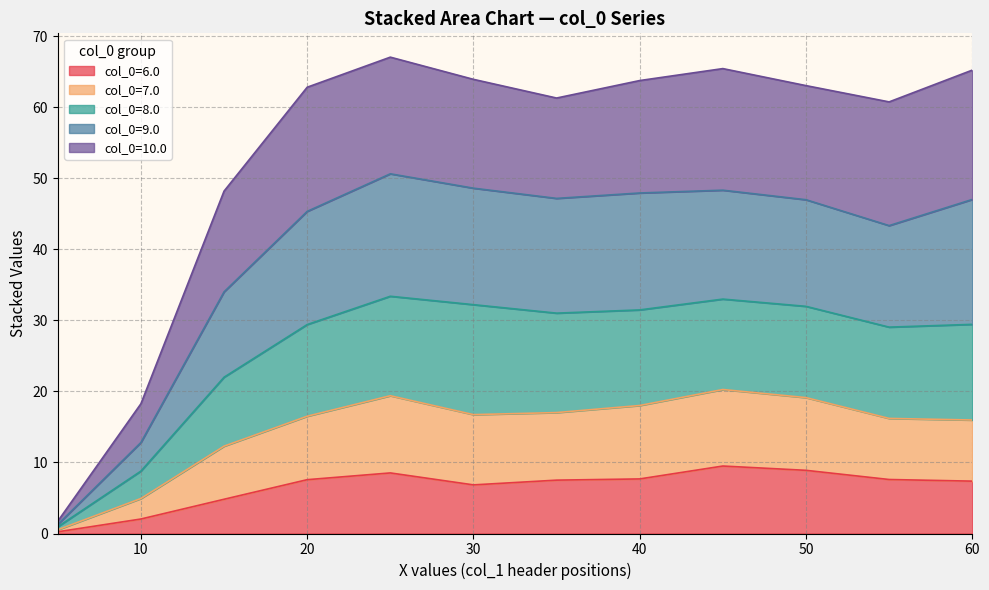

True or false: 7.0 and 6.0 cross at least once.

False